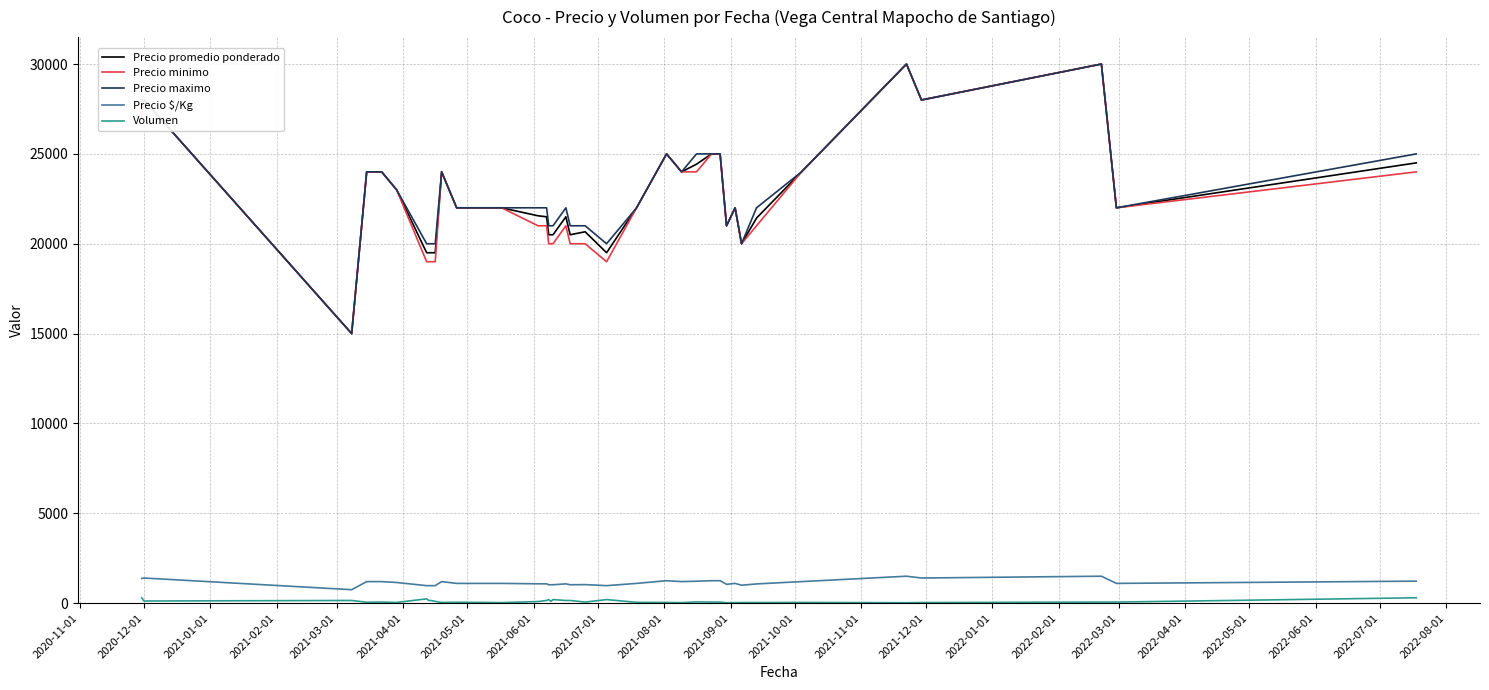

True or false: Precio promedio ponderado and Precio $/Kg intersect in this chart.

False